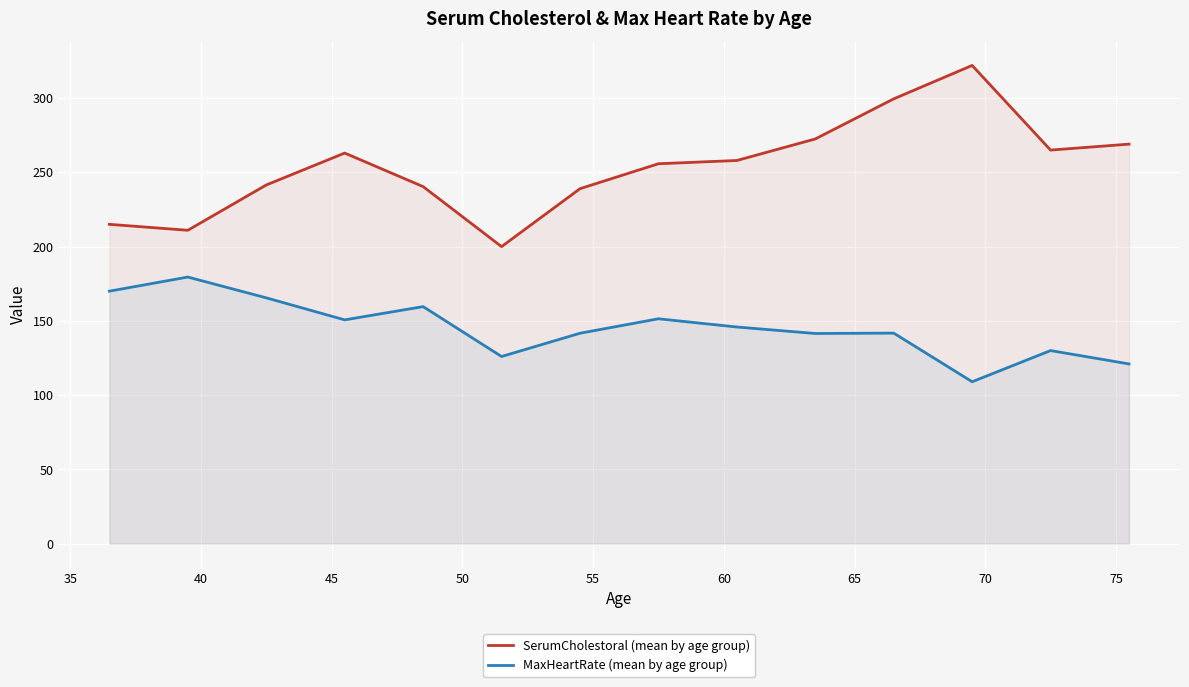

What is the minimum value shown in the chart?

109.0